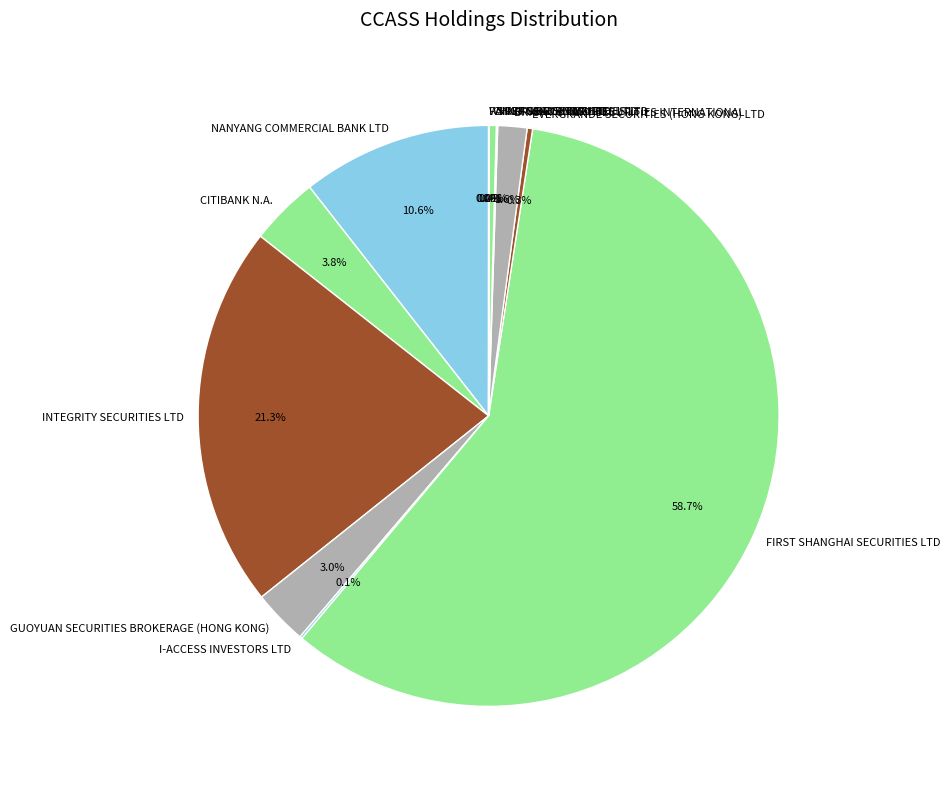

Do EVERGRANDE SECURITIES (HONG KONG) LTD and INTEGRITY SECURITIES LTD together represent more than half of the pie?

No